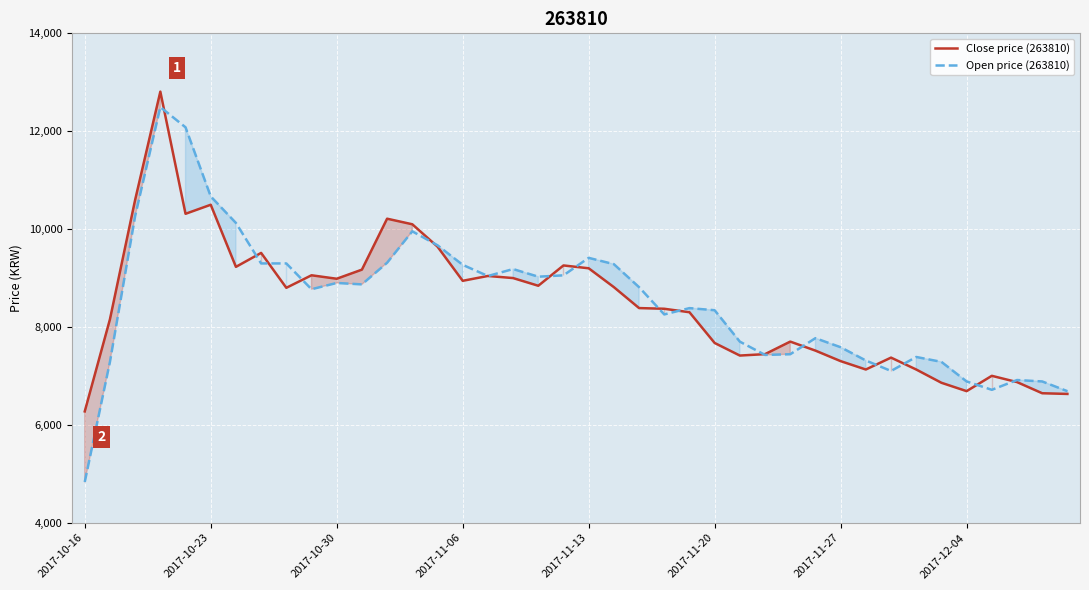

What is the approximate value of Open price (263810) at 2017-11-27, to the nearest 100?

7600